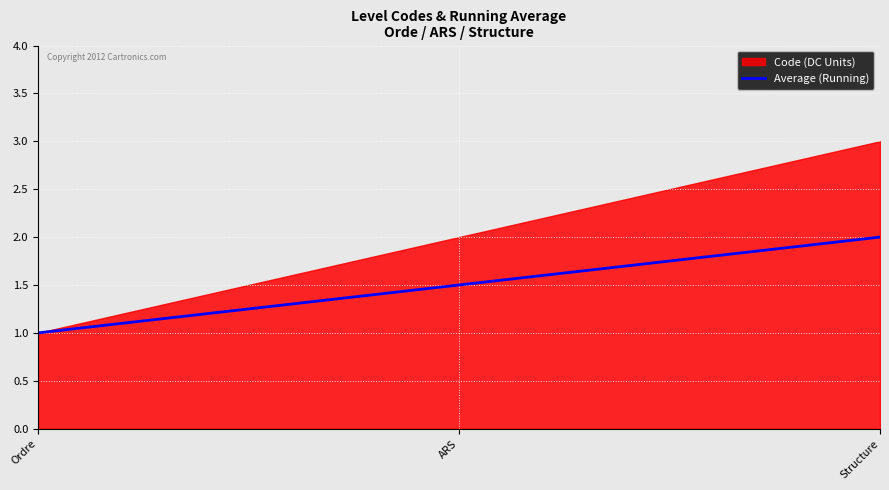

Rank the categories by value from lowest to highest.

Ordre, ARS, Structure